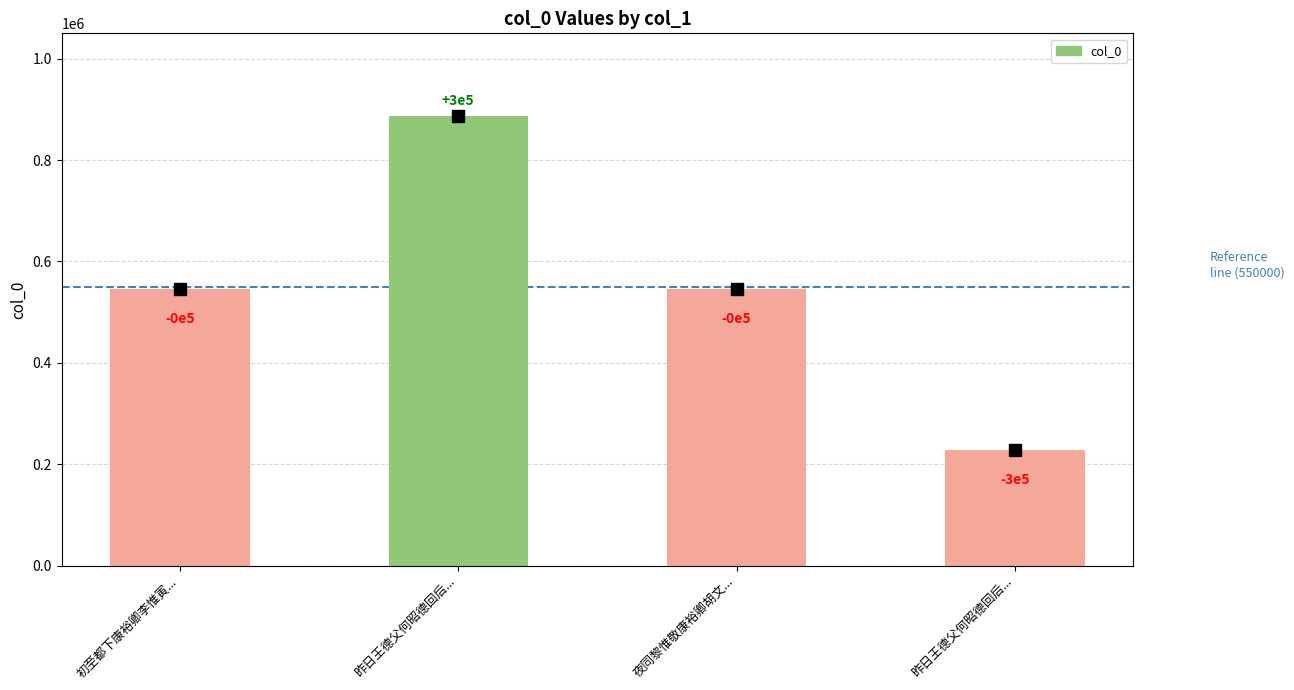

Rank the categories by value from lowest to highest.

昨日王德父何昭德回后..., 初至都下康裕卿李惟寅..., 夜同黎惟敬康裕卿胡文..., 昨日王德父何昭德回后...